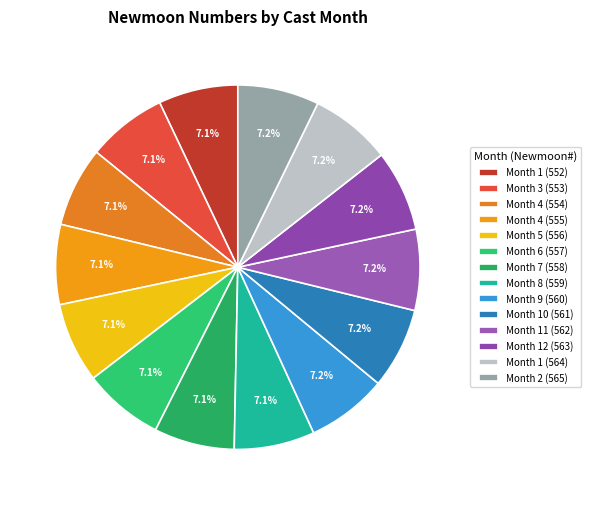

How many slices are in this pie chart?

14